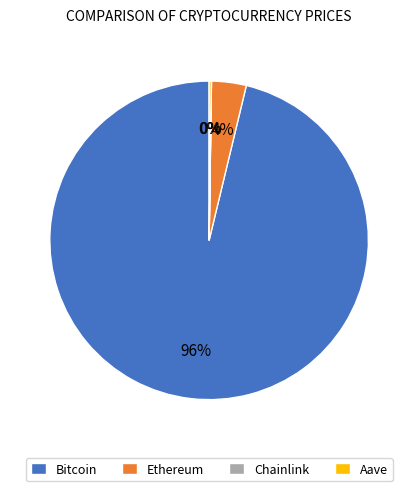

What percentage is the Bitcoin slice, to the nearest percent?

96%